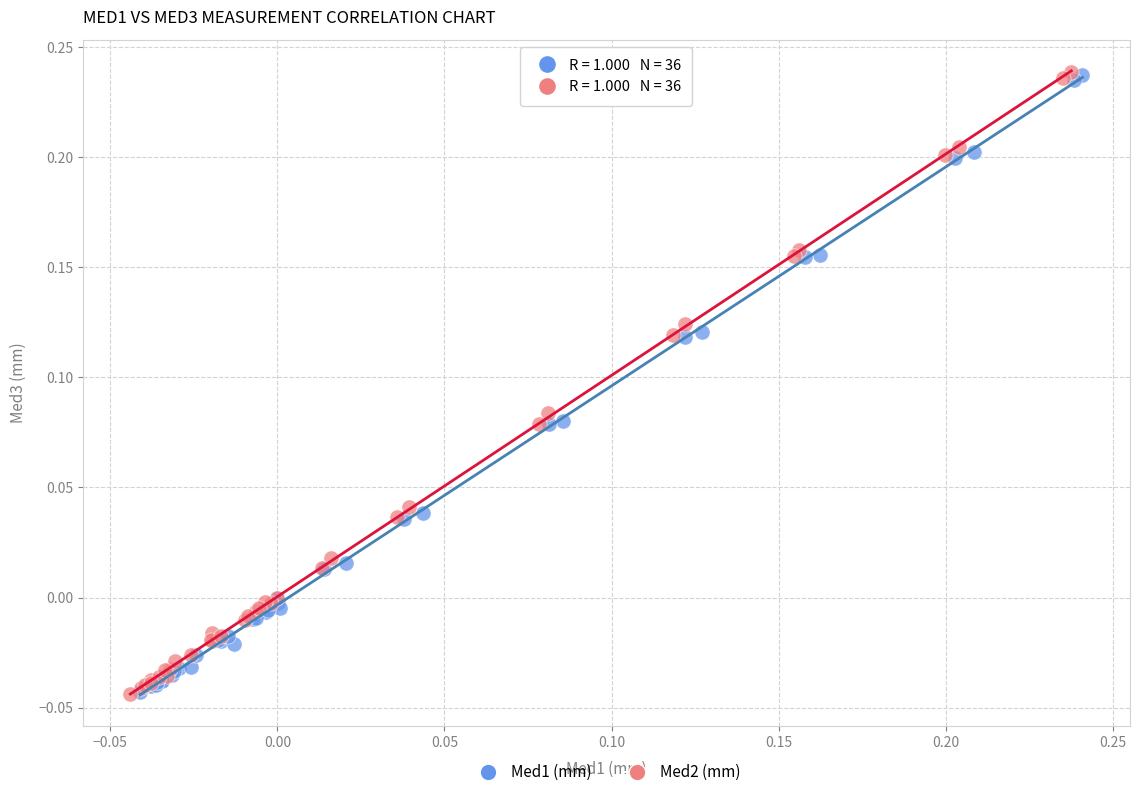

Which series has the widest spread of Y values?

Med2 (mm)